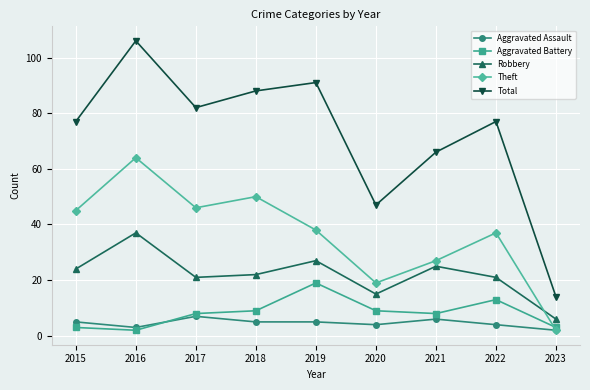

Which series has the largest range (max minus min)?

Total